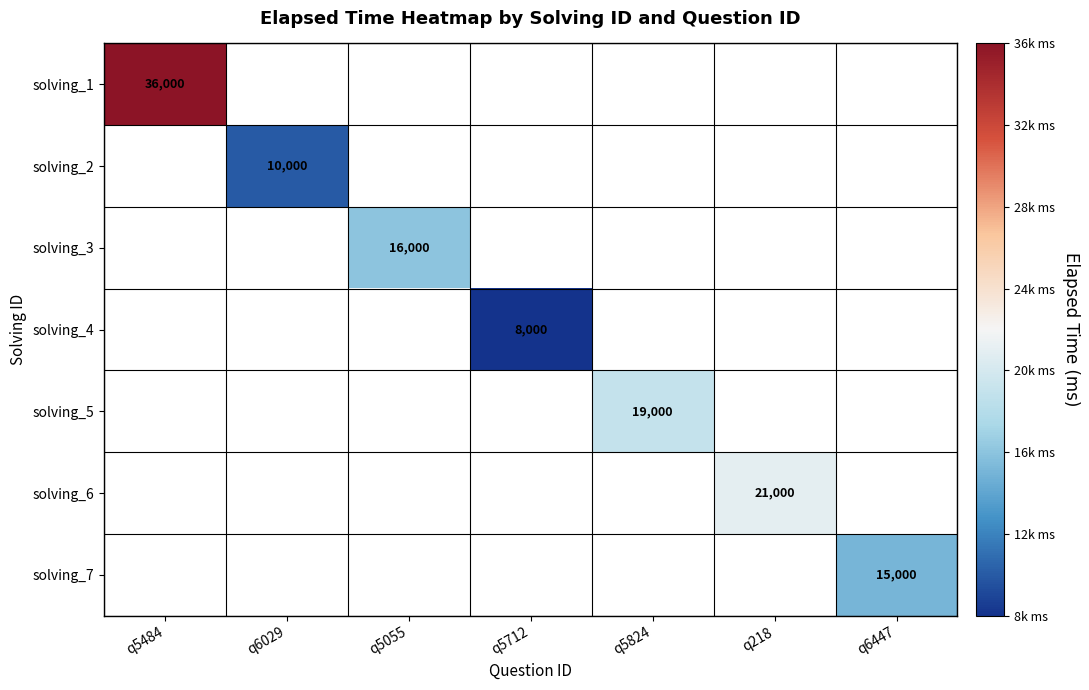

Which series has the largest total across all categories?

solving_1